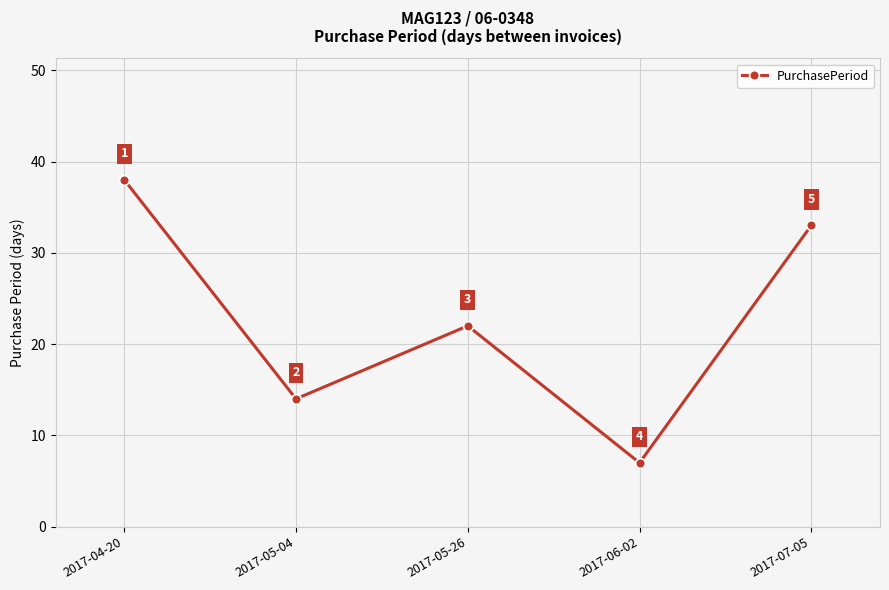

Reading left to right, list all the values displayed in this chart.

2017-04-20=38	2017-05-04=14	2017-05-26=22	2017-06-02=7	2017-07-05=33